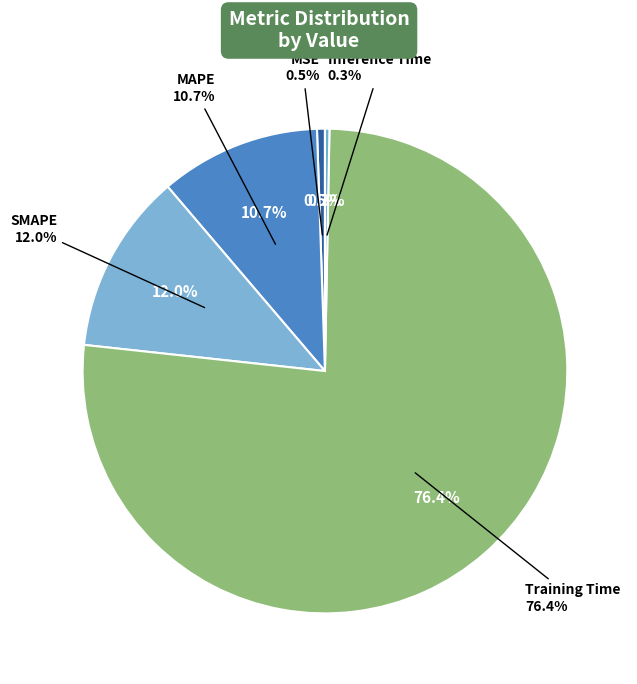

To the nearest percent, what percentage of the pie is MAPE?

11%